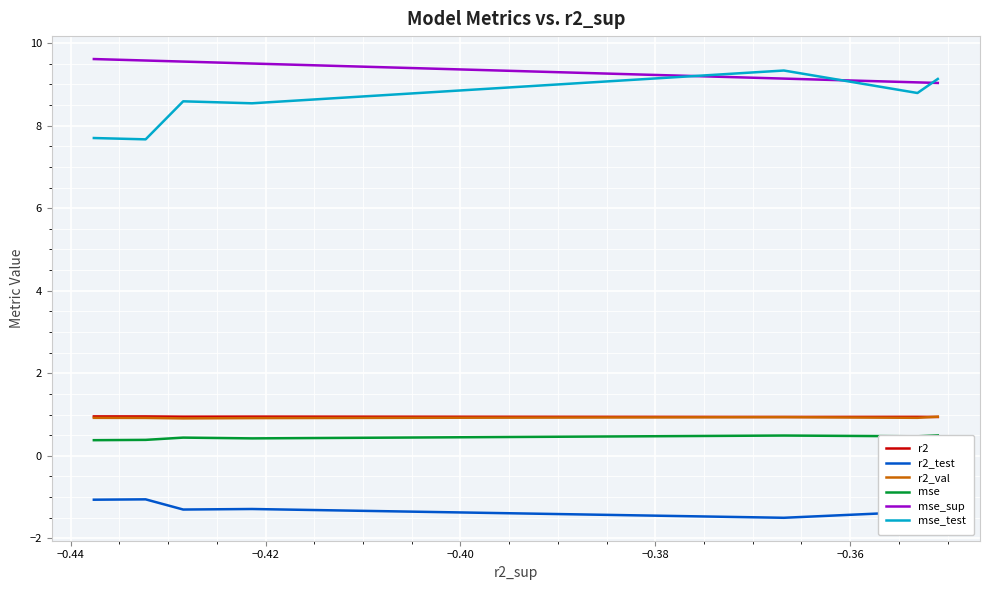

True or false: r2 and mse_test cross at least once.

False